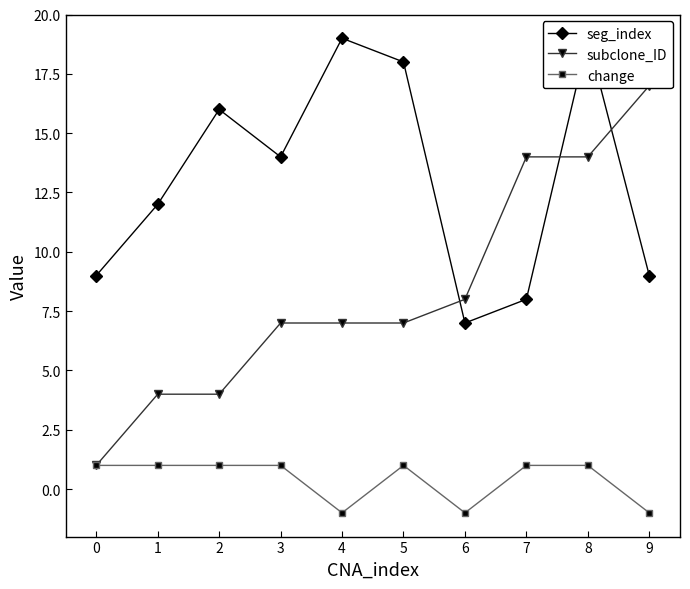

How many intersections are there between subclone_ID and seg_index?

3